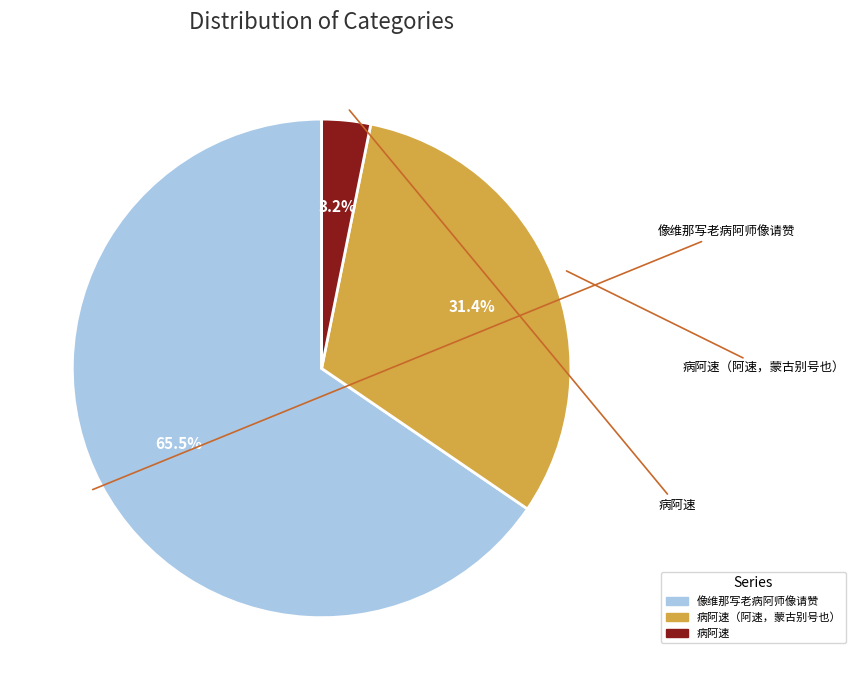

Is there a majority slice in this chart?

Yes